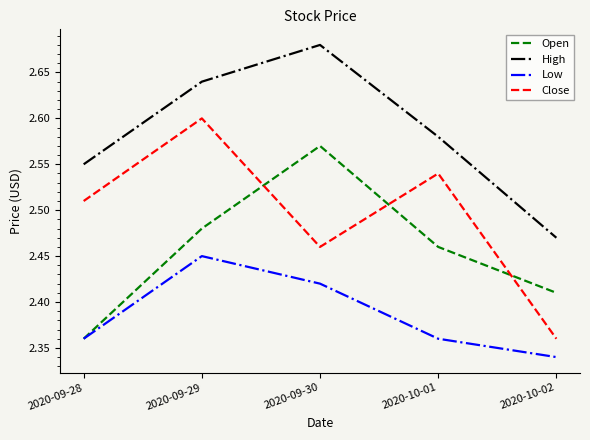

Which category has the lowest value in the Low series?

2020-10-02